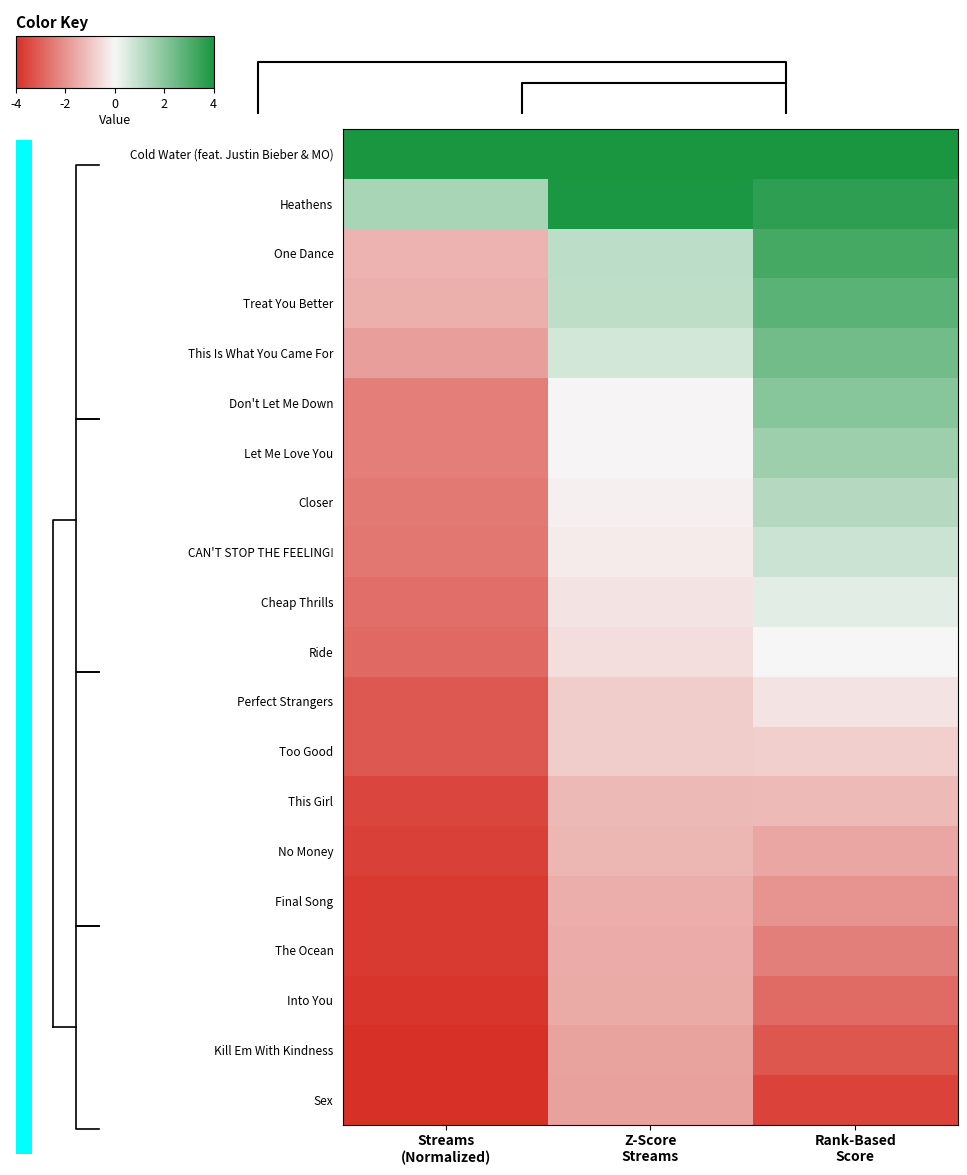

What is the difference between the maximum and minimum values in the Closer series?

3.7